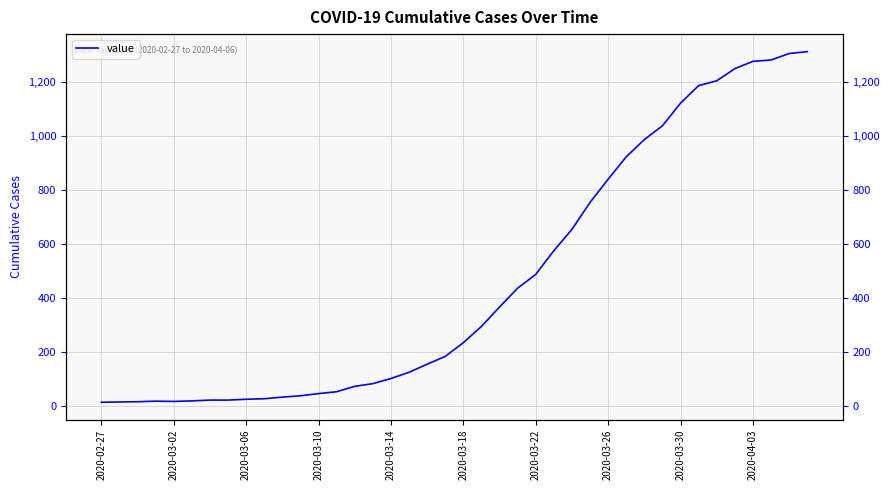

What is the approximate value at 2020-03-14, to the nearest 10?

100